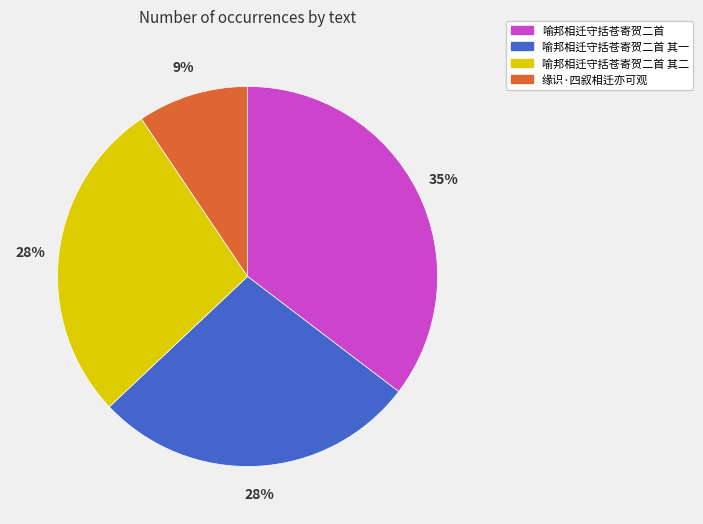

Is there any slice that represents more than half of the pie?

No